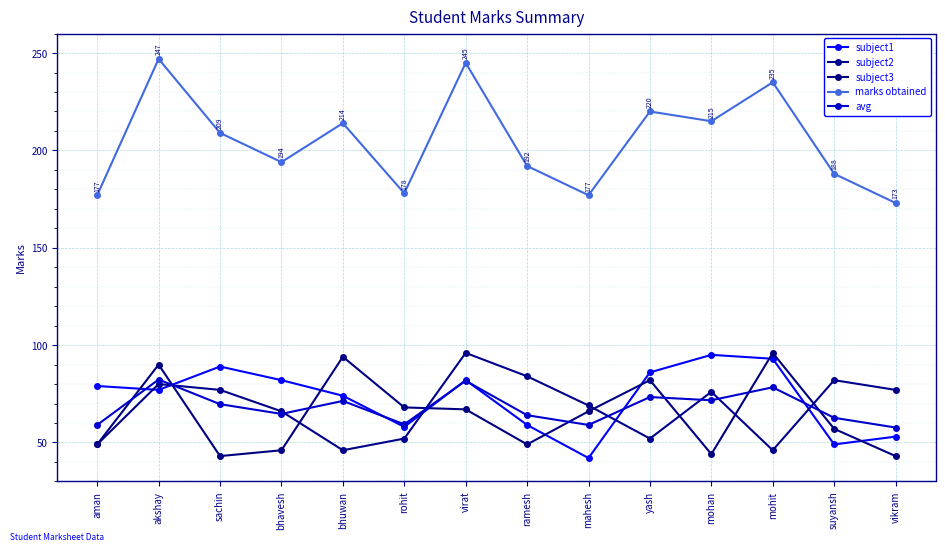

Rank the series at virat from lowest to highest value.

subject3, avg, subject1, subject2, marks obtained